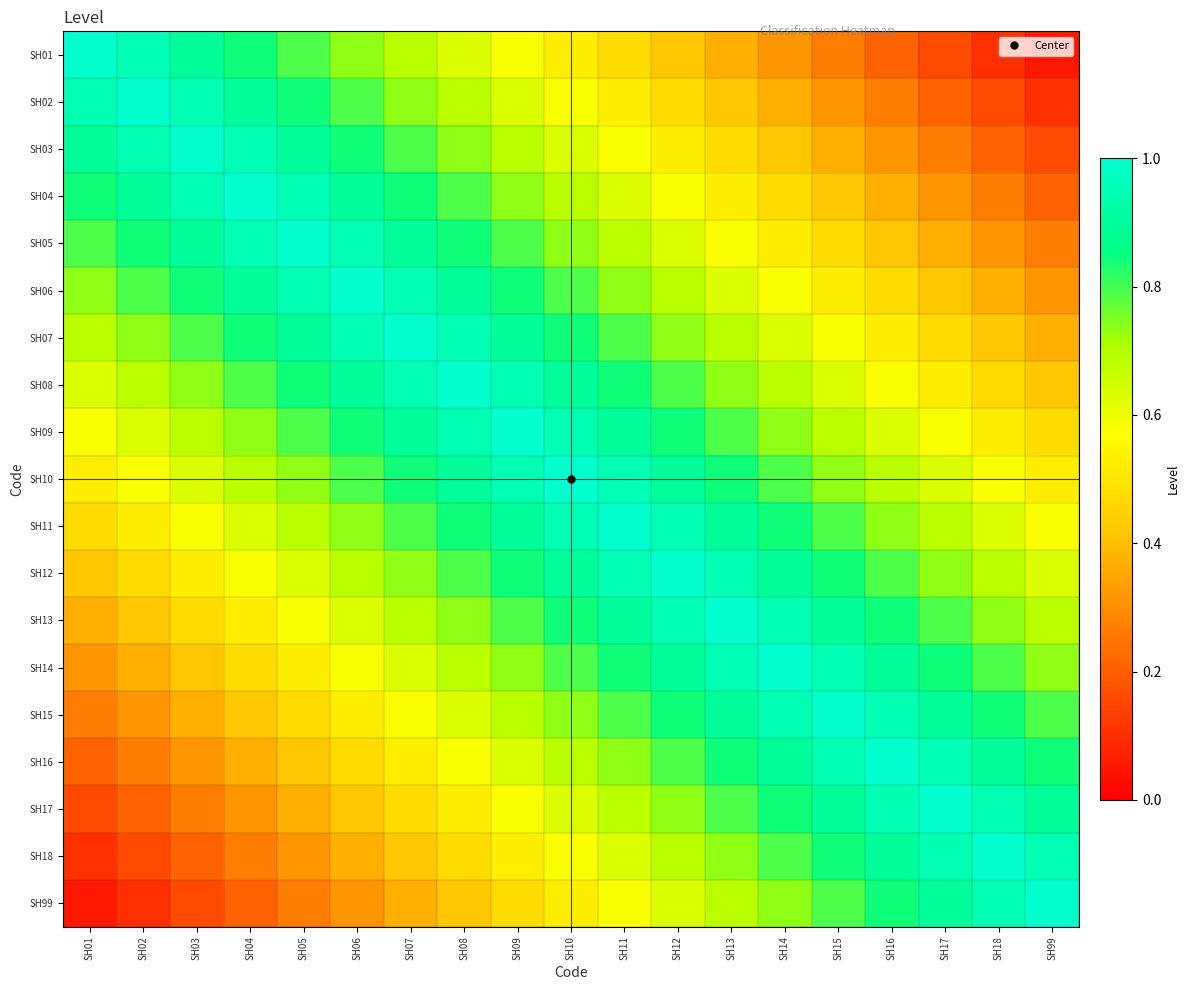

Rank the series by their maximum value, from lowest to highest.

SH01, SH02, SH03, SH04, SH05, SH06, SH07, SH08, SH09, SH10, SH11, SH12, SH13, SH14, SH15, SH16, SH17, SH18, SH99